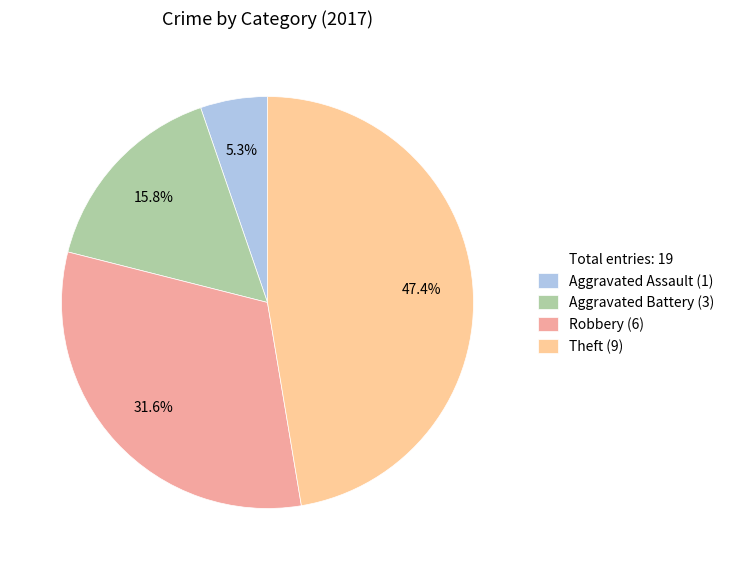

Does any single category account for the majority?

No